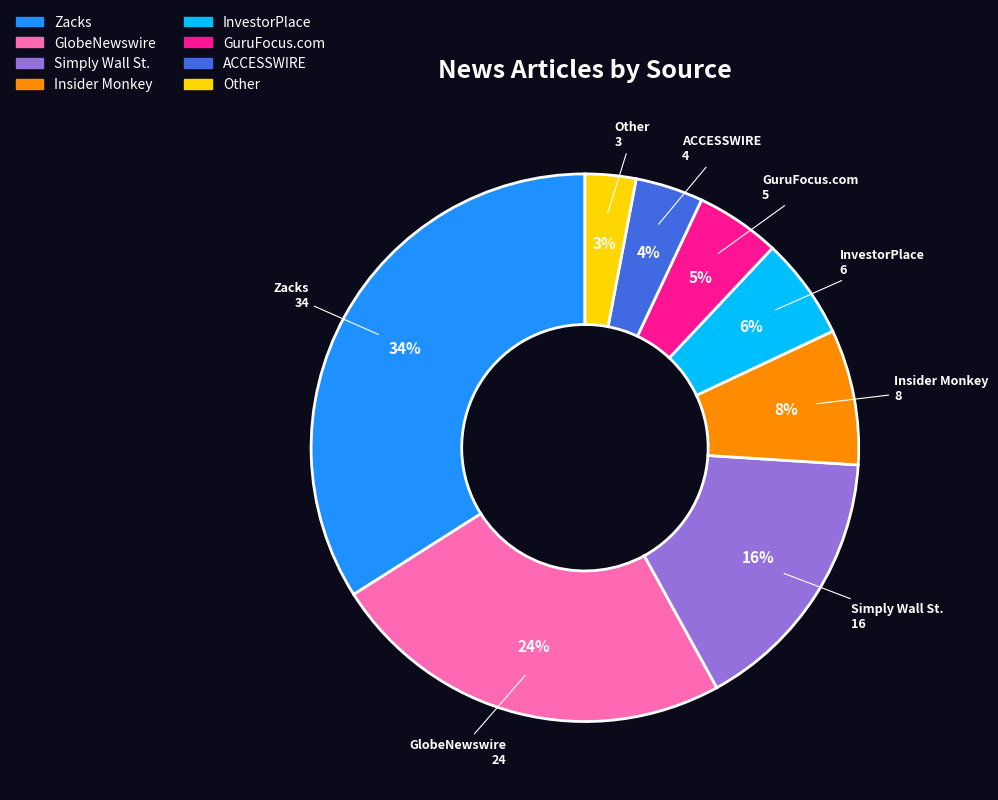

Which has a higher value, GlobeNewswire or Insider Monkey?

GlobeNewswire